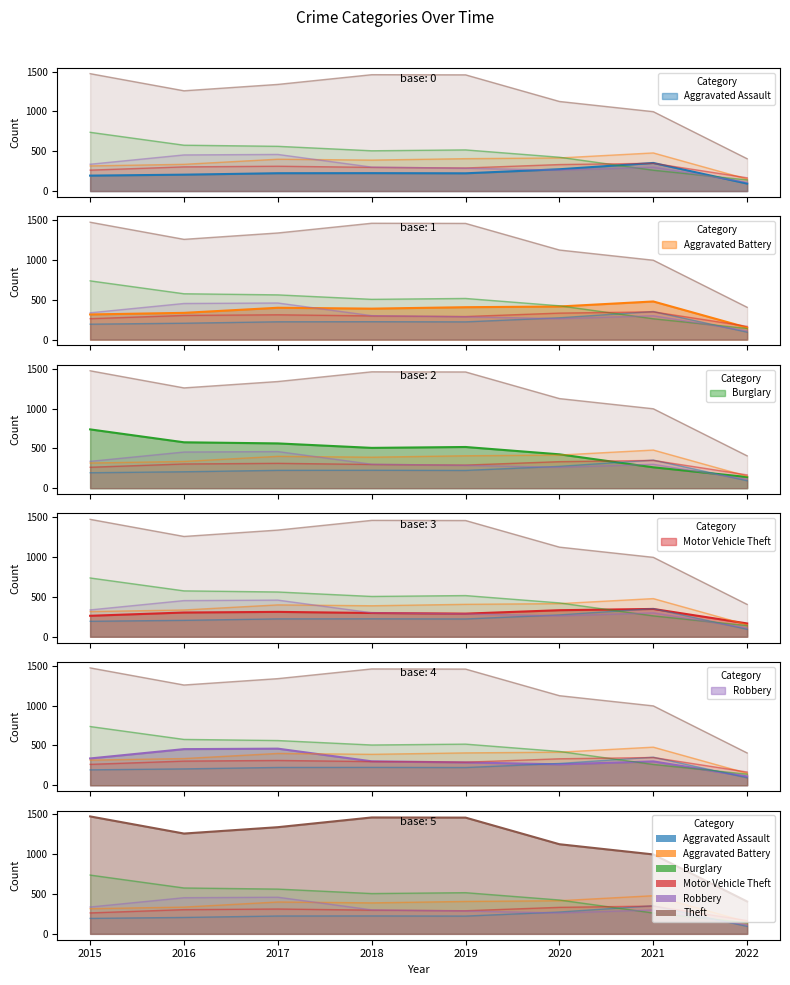

True or false: Motor Vehicle Theft has a value of 125 at 2015.

False